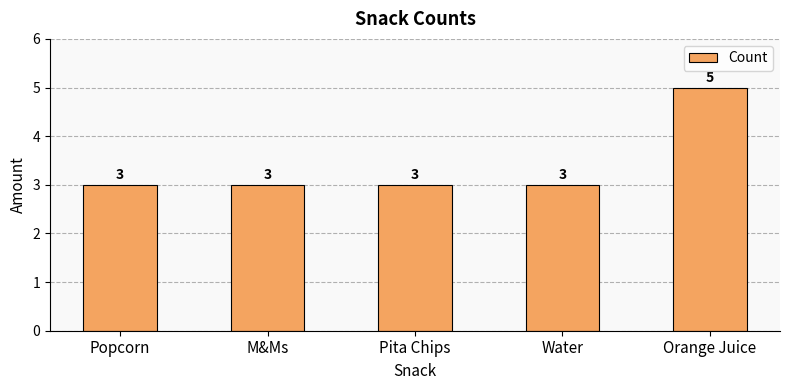

Reading left to right, transcribe all the data shown in this chart.

Popcorn=3	M&Ms=3	Pita Chips=3	Water=3	Orange Juice=5